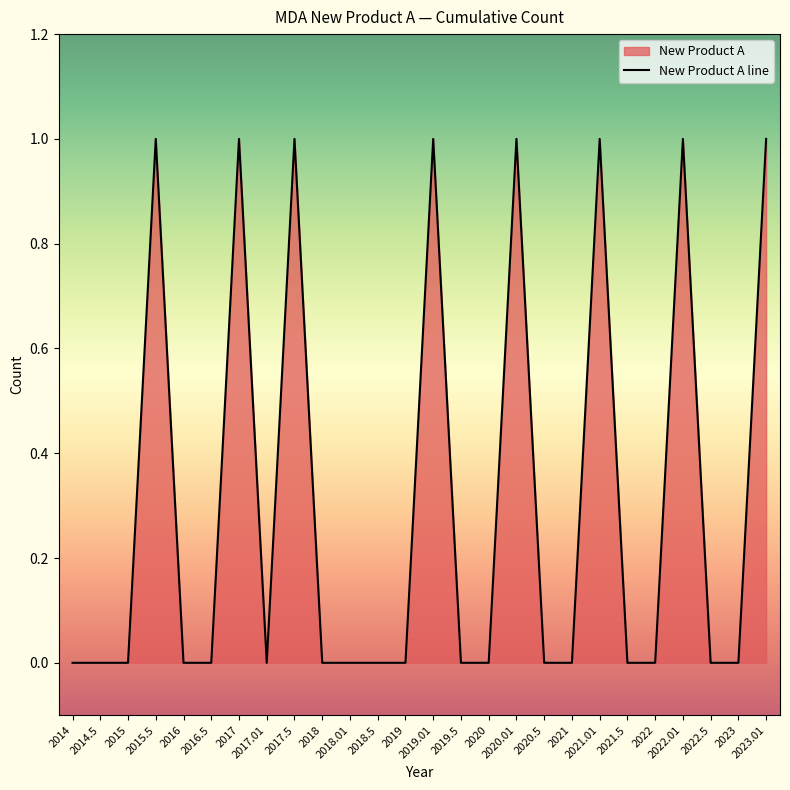

Reading right to left, extract all data points from this chart.

2023.01=1	2023=0	2022.5=0	2022.01=1	2022=0	2021.5=0	2021.01=1	2021=0	2020.5=0	2020.01=1	2020=0	2019.5=0	2019.01=1	2019=0	2018.5=0	2018.01=0	2018=0	2017.5=1	2017.01=0	2017=1	2016.5=0	2016=0	2015.5=1	2015=0	2014.5=0	2014=0